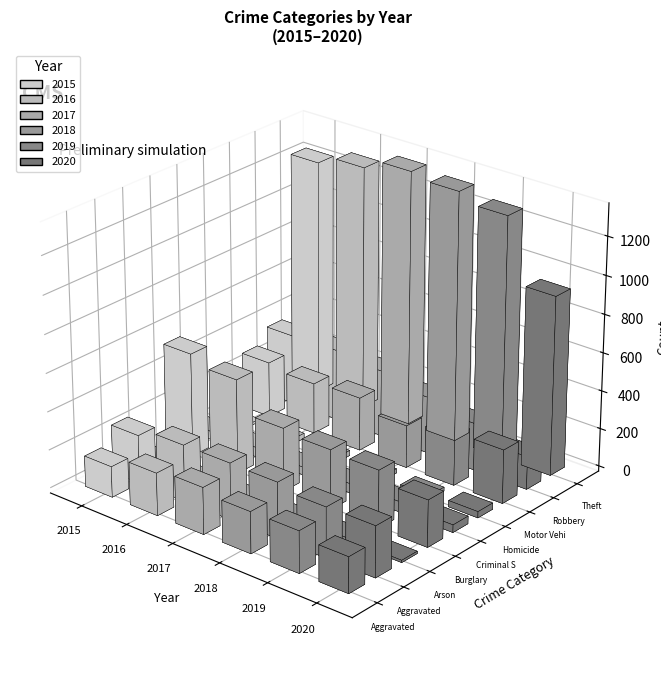

What is the difference between the highest and lowest values at Theft?

402